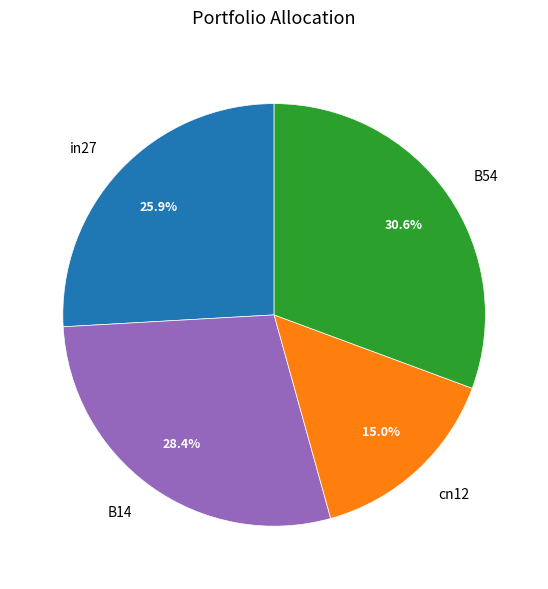

Is there a majority slice in this chart?

No